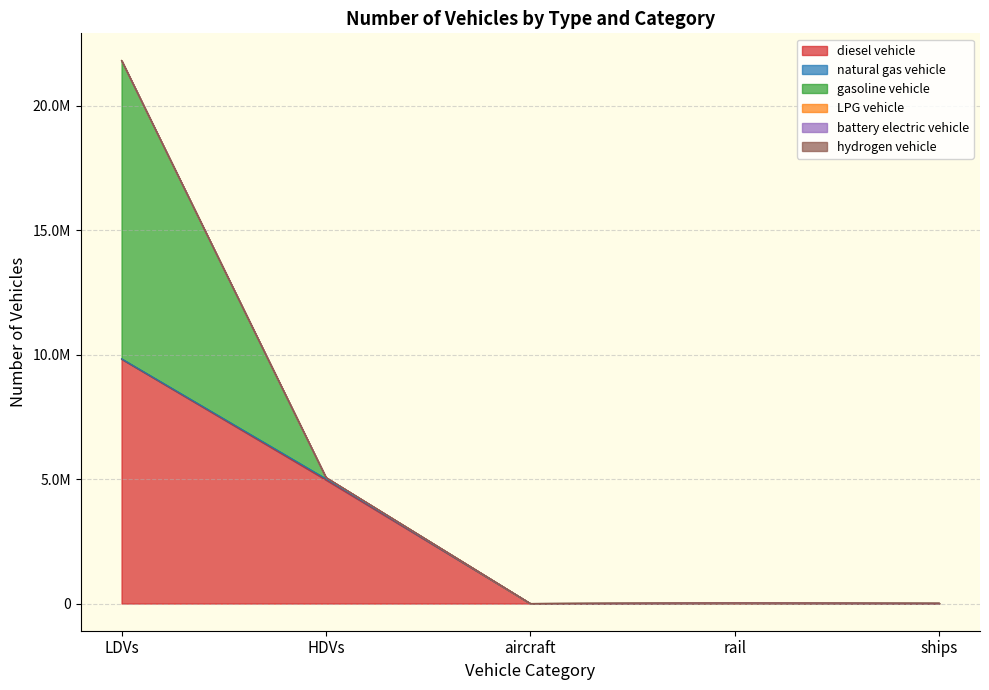

At which category does hydrogen vehicle reach its first local peak?

HDVs